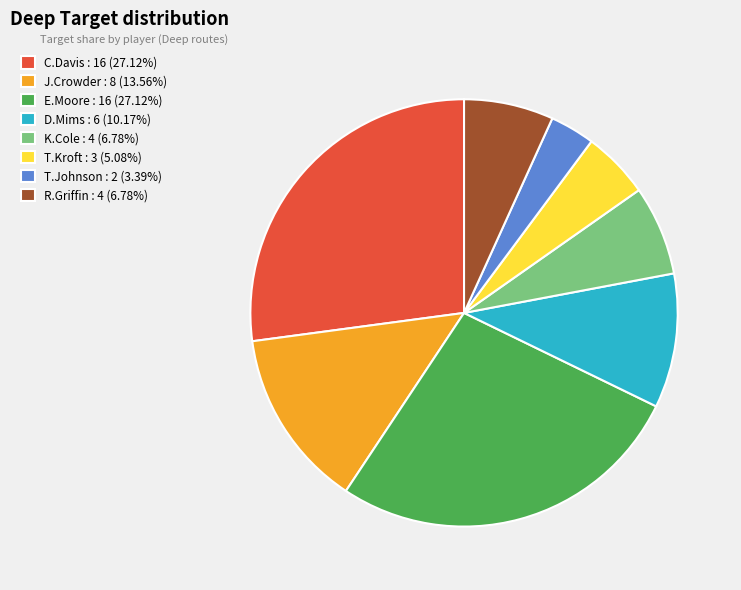

Does K.Cole : 4 (6.78%) represent more than half of the total?

No